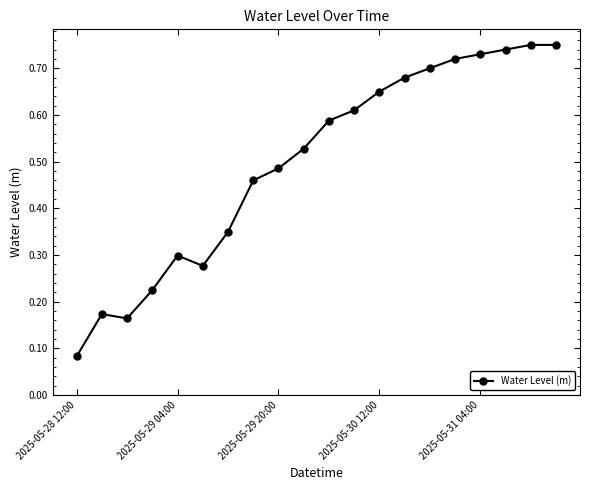

How many lines are shown in the chart?

1